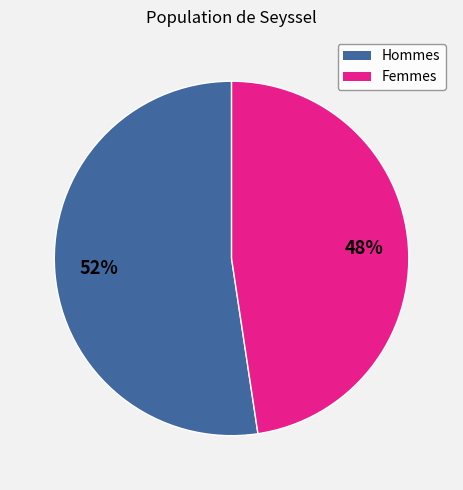

To the nearest percent, what is the average slice percentage?

50%